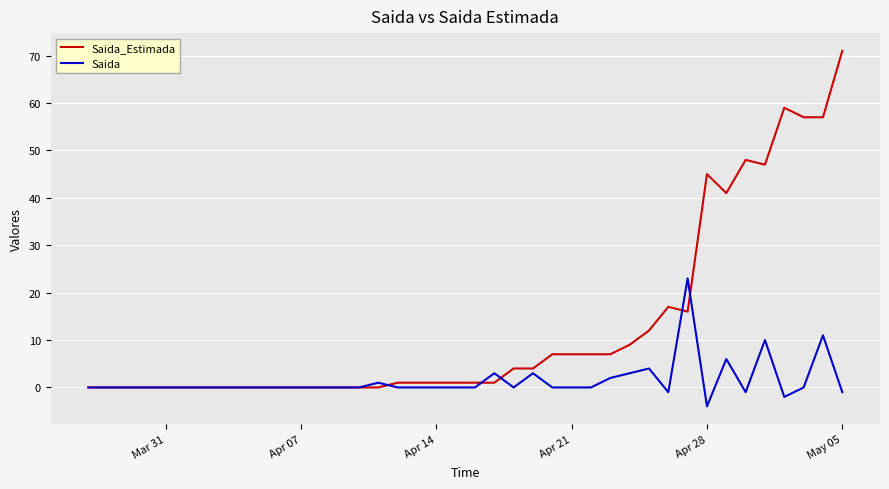

What is the average value of the Saida series?

1